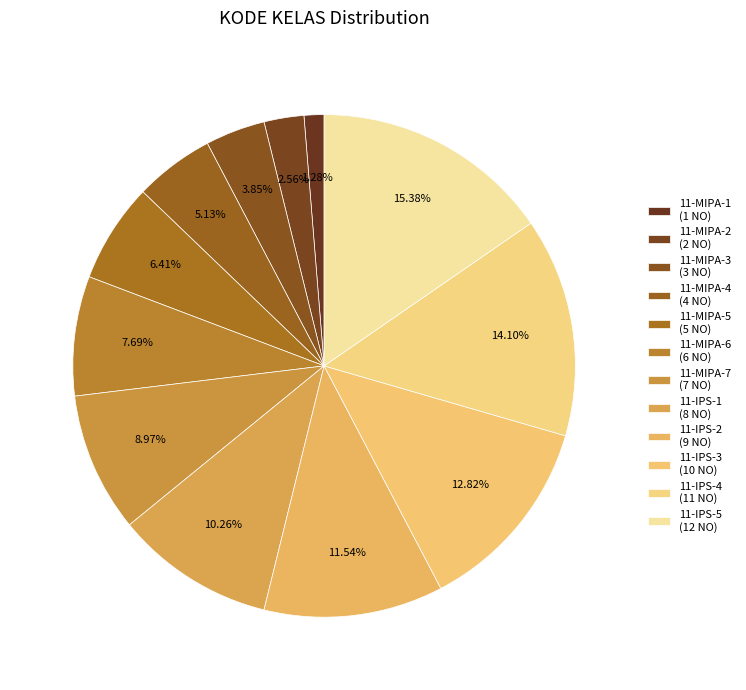

Is it true that 11-IPS-1 is 10% of the pie?

True